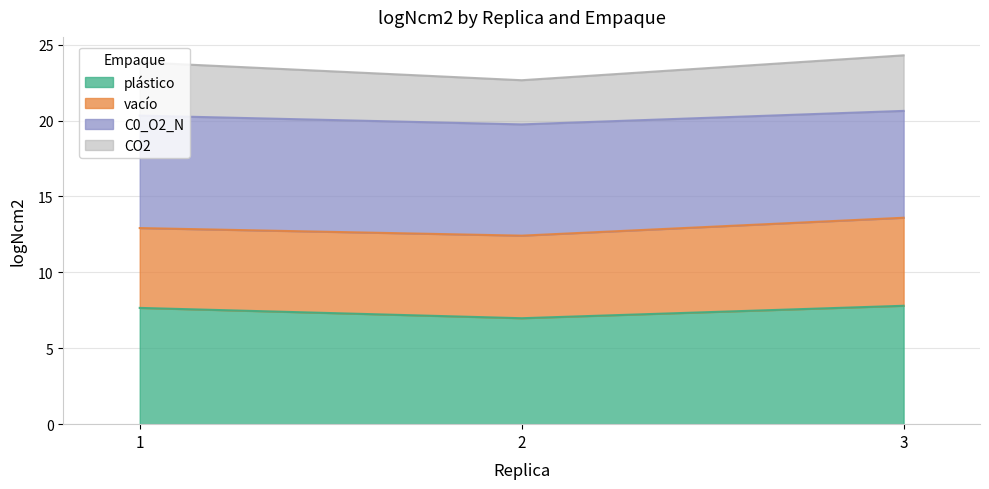

Does the chart display data point markers on the line(s)?

No